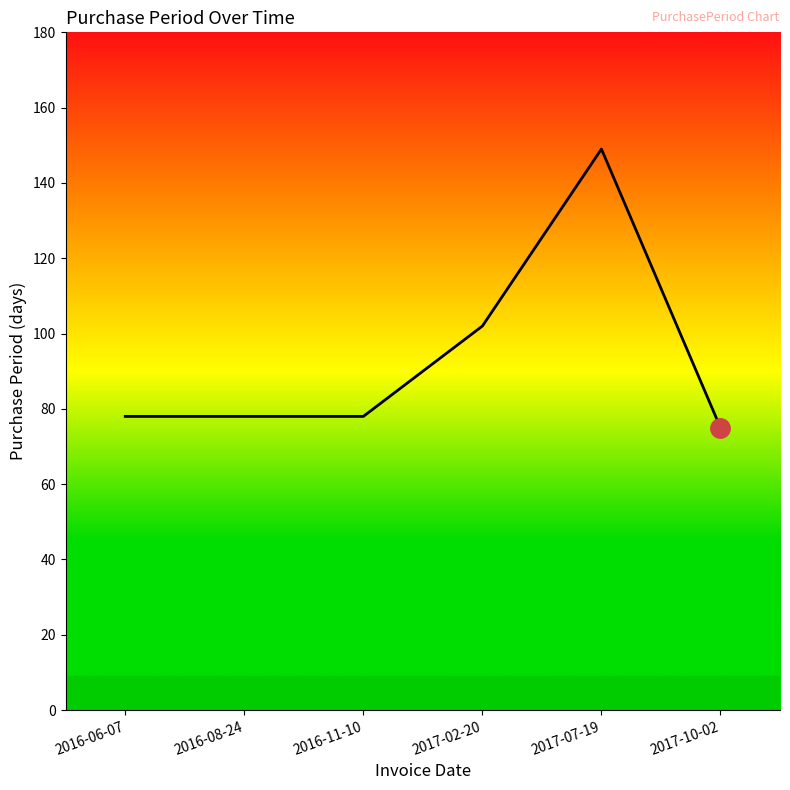

What position from the left is 2017-10-02?

6